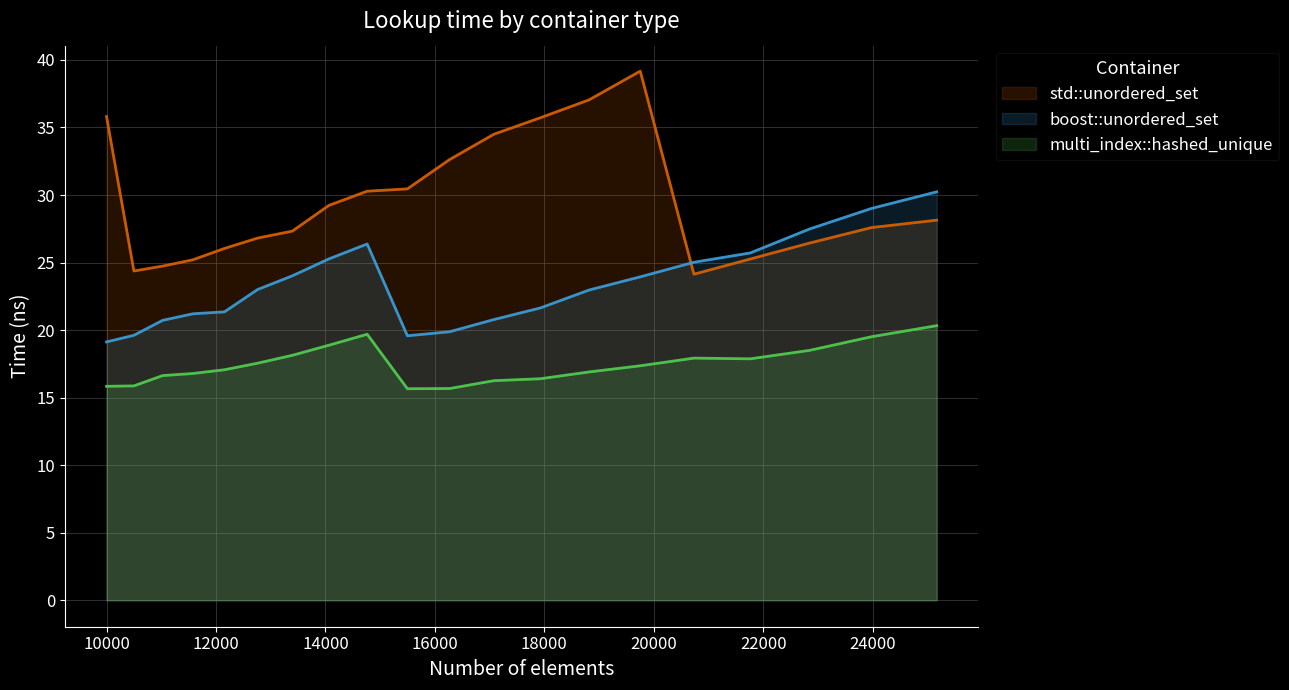

What is the minimum value for boost::unordered_set?

19.1